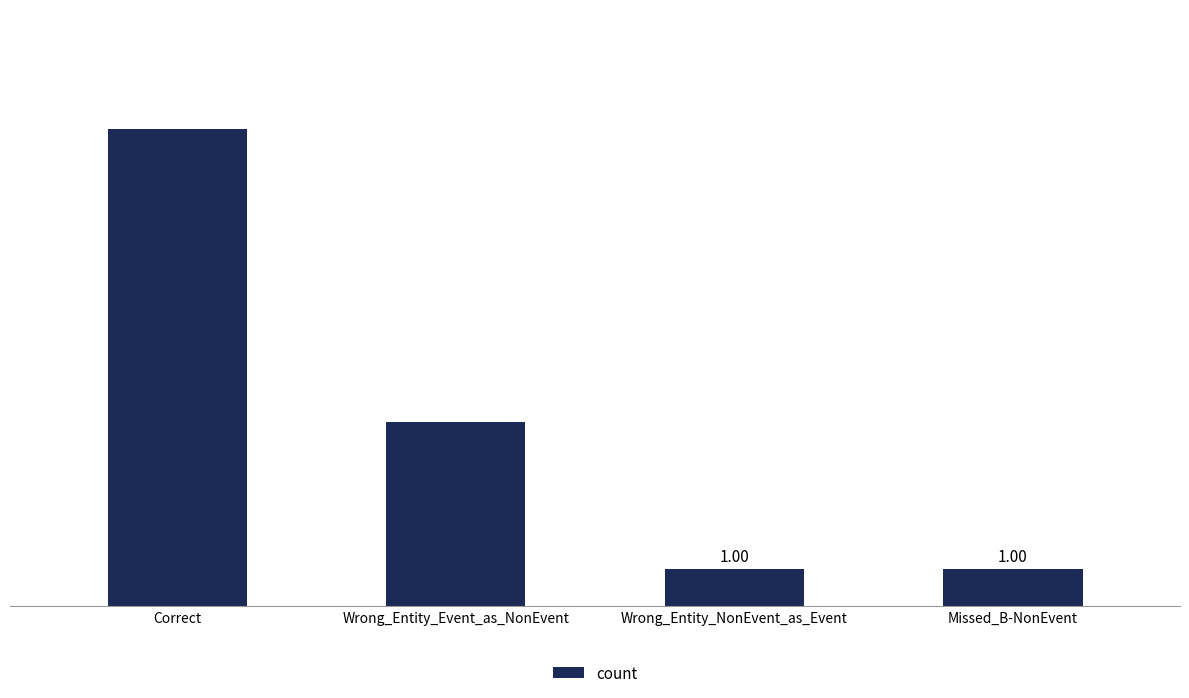

True or false: the data shows 2 at Wrong_Entity_NonEvent_as_Event.

False